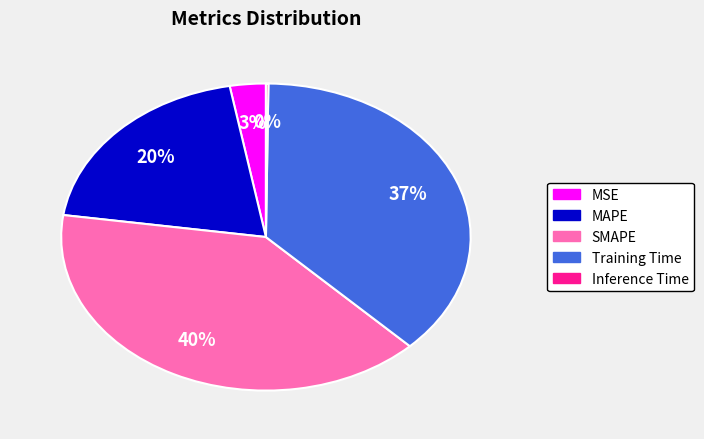

The SMAPE slice represents 45% of the pie. True or false?

False